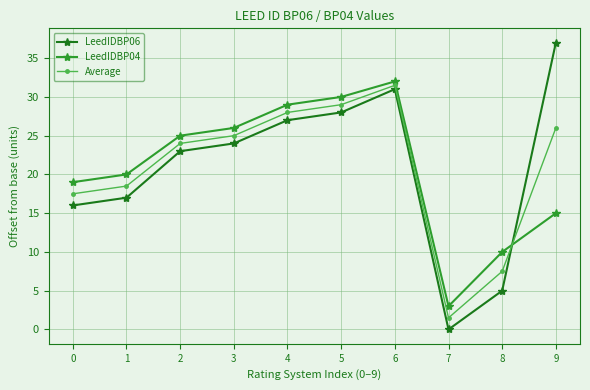

At which label does LeedIDBP04 reach its minimum?

7